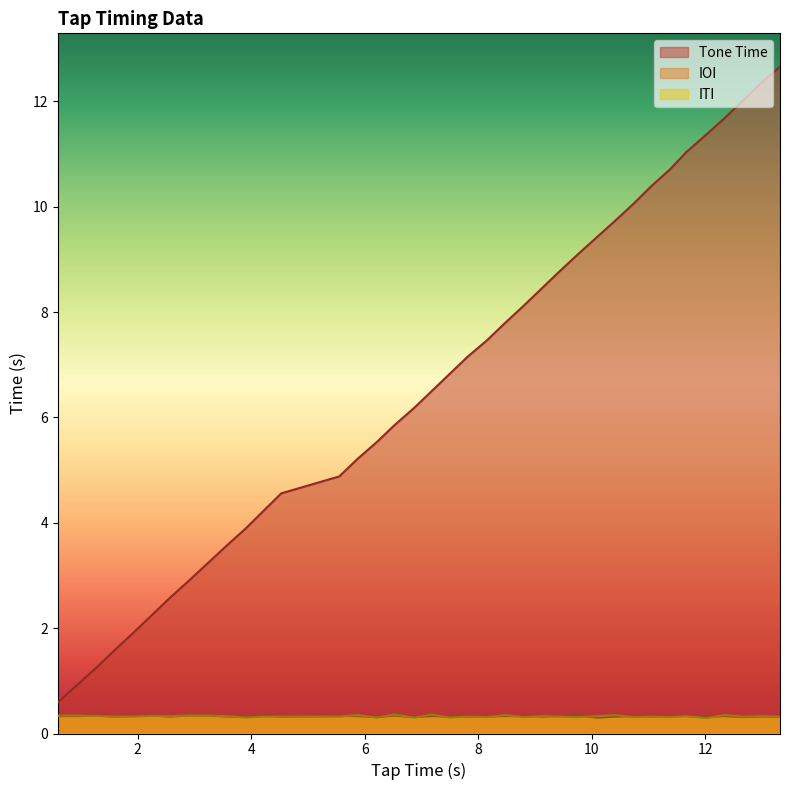

True or false: IOI and Tone Time intersect in this chart.

False